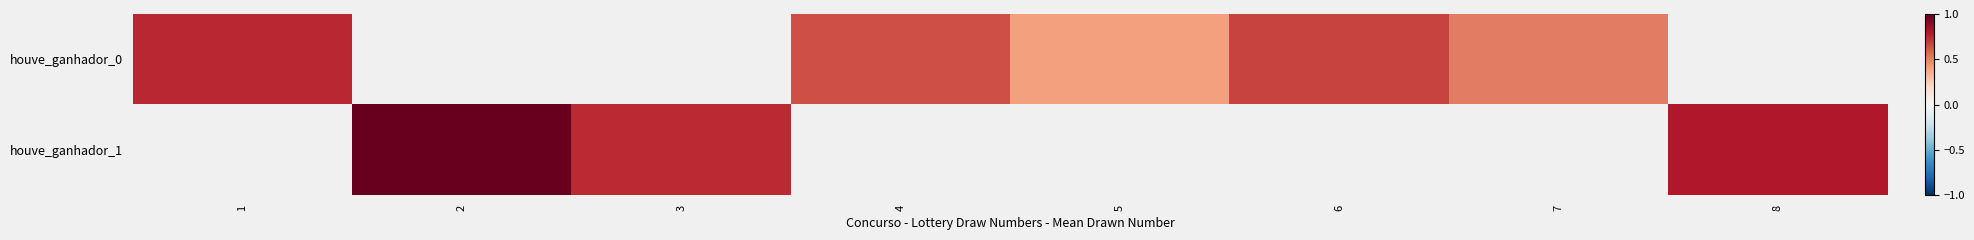

True or false: houve_ganhador_0 has a value of 1.0 at 4.

False